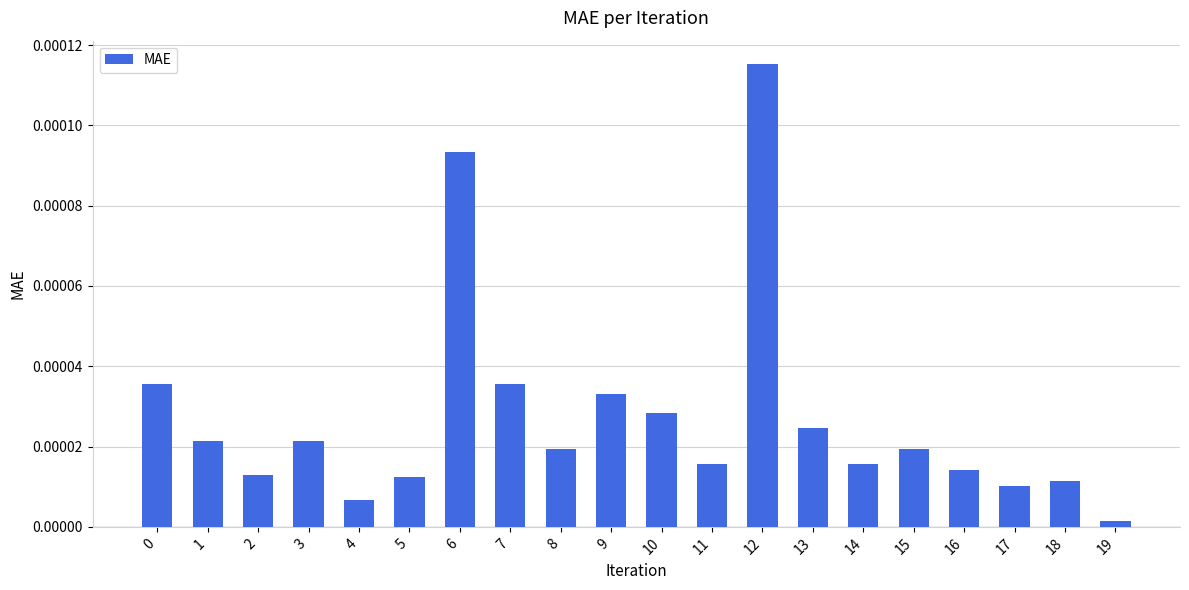

Which category has the highest value across all series?

12